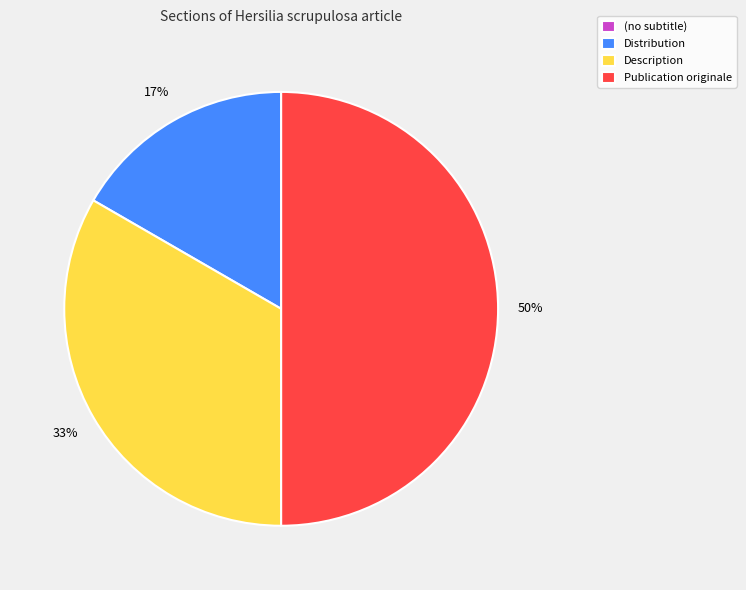

Which has a higher value, Distribution or Description?

Description